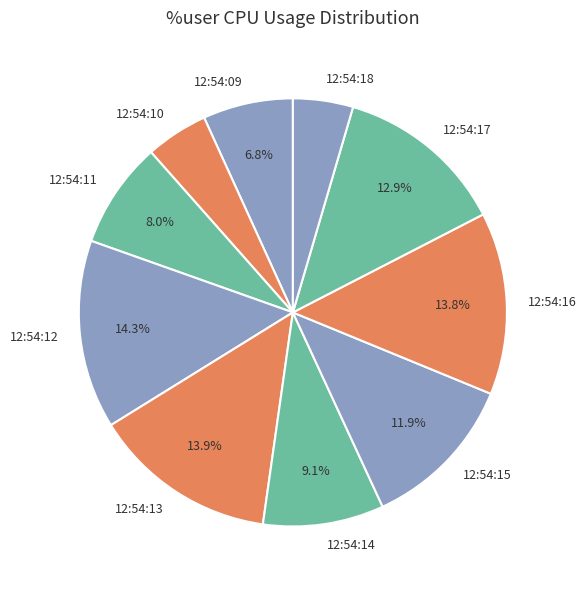

Is 12:54:16 the majority of the pie?

No